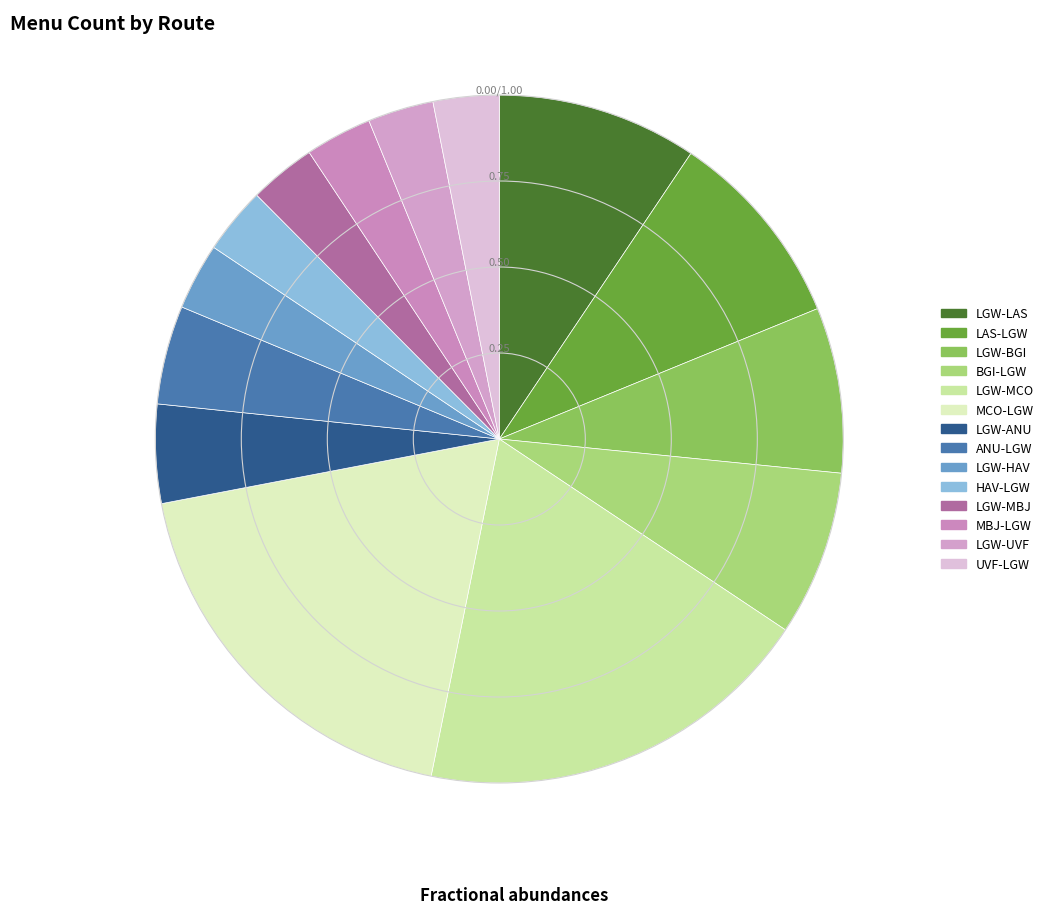

What percentage is the LGW-UVF slice, to the nearest percent?

3%